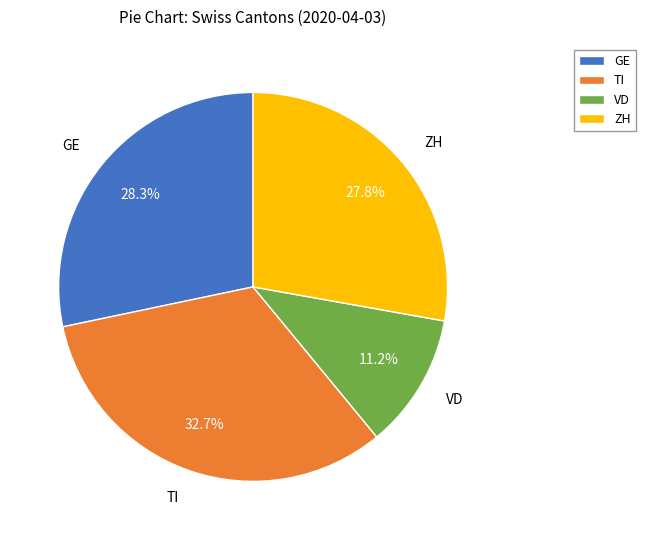

Does ZH account for over 50% of the chart?

No